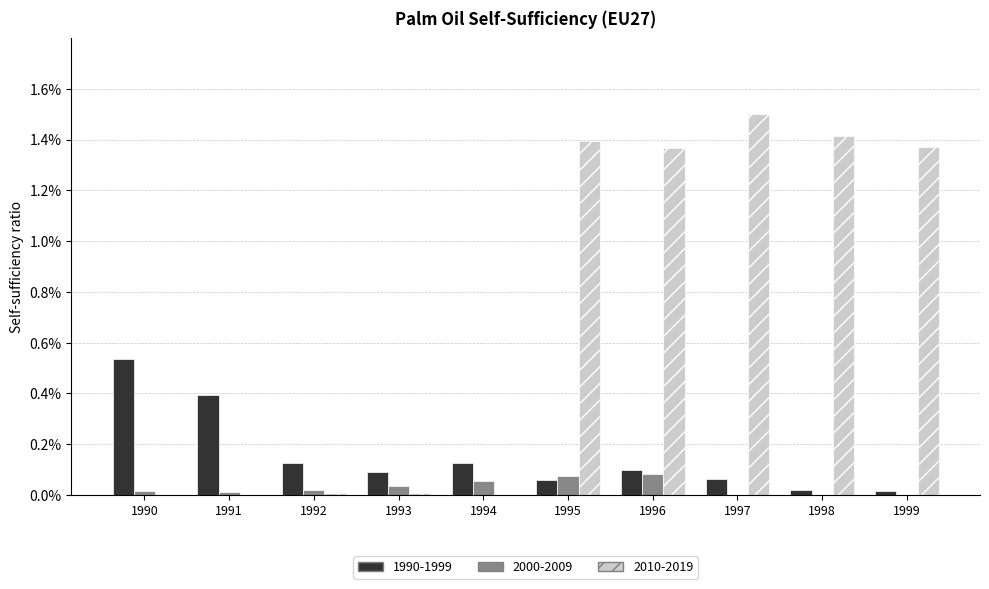

At how many categories does at least one series exceed 0?

10